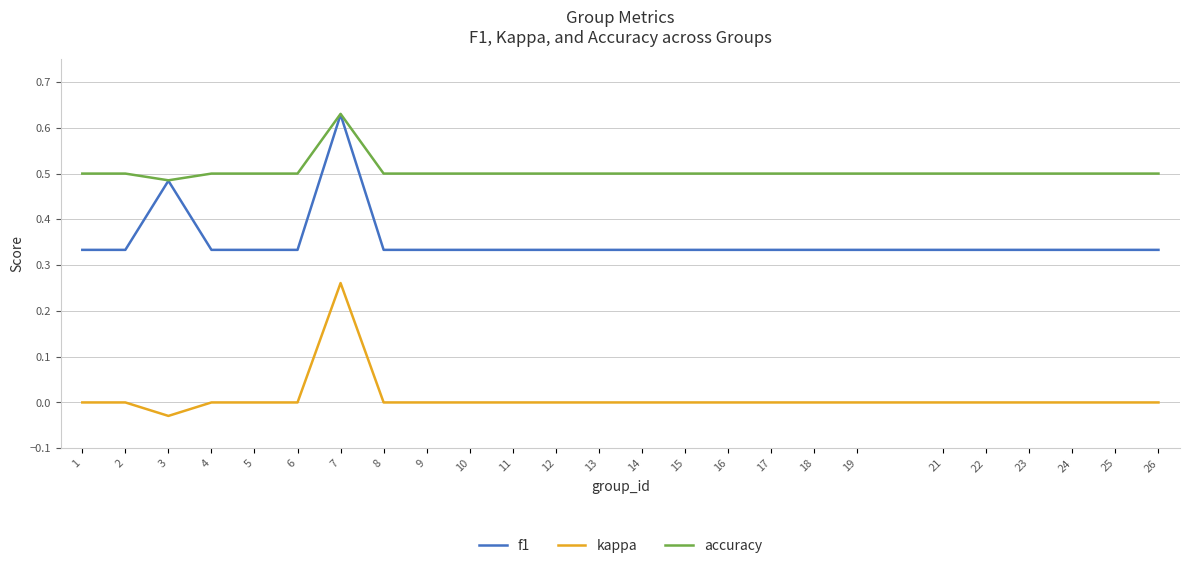

Is the value of kappa at 5 greater than the value of f1 at 11?

No